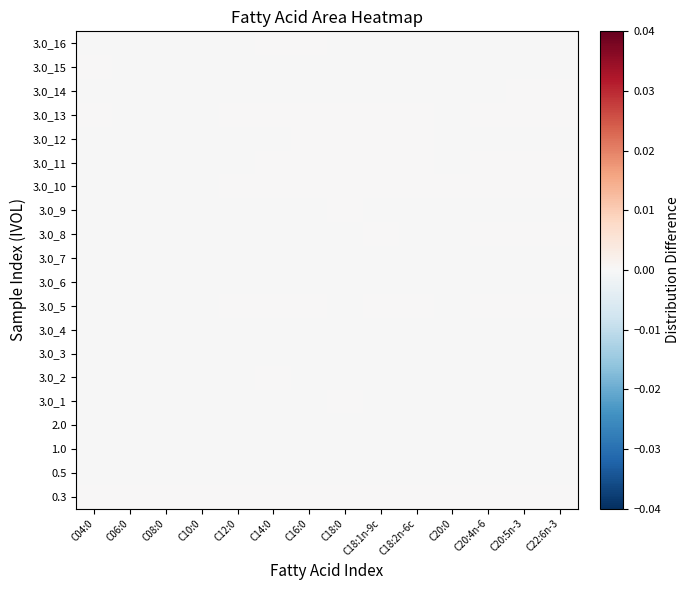

How many series are shown in this chart?

20